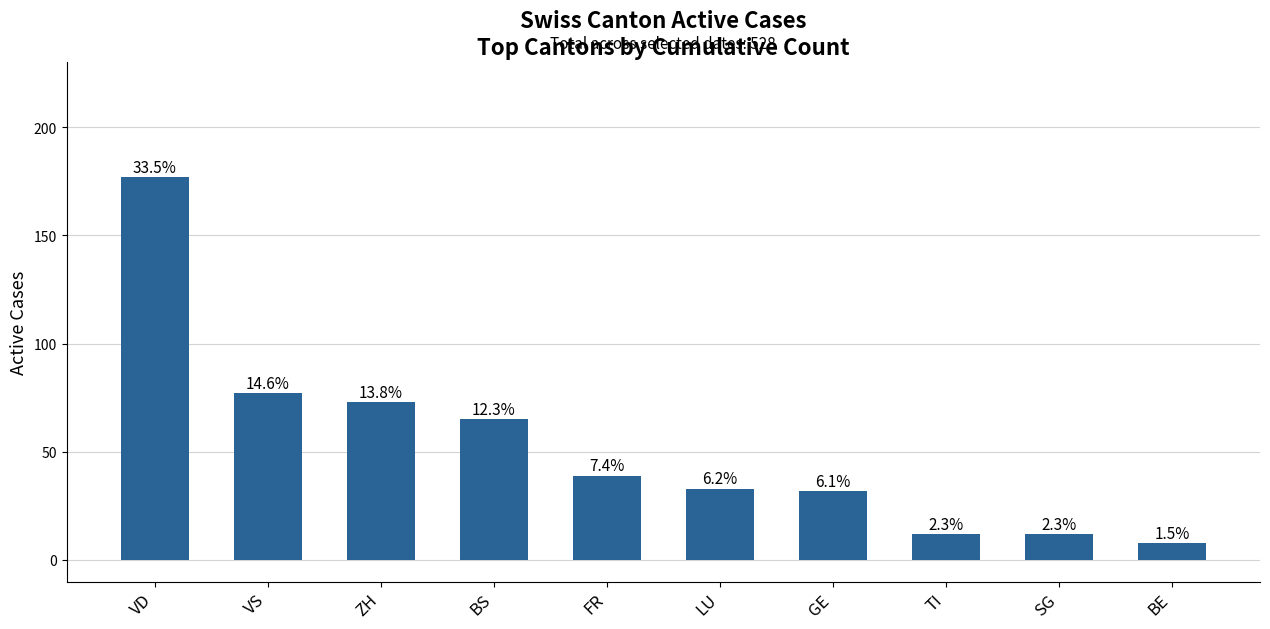

What is the smallest value displayed?

8